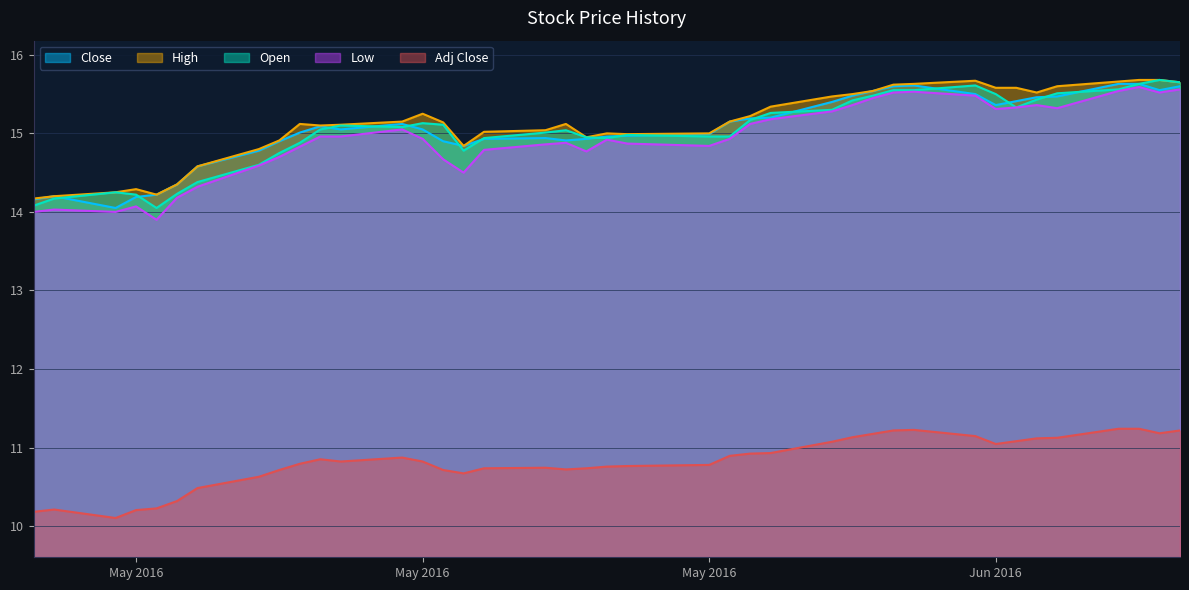

True or false: High and Open intersect in this chart.

False